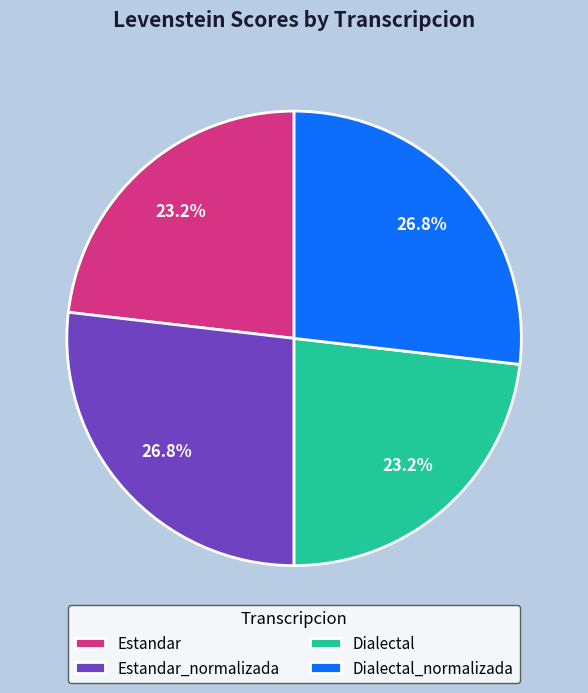

What is the ratio of the value at Dialectal_normalizada to the value at Estandar?

1.2